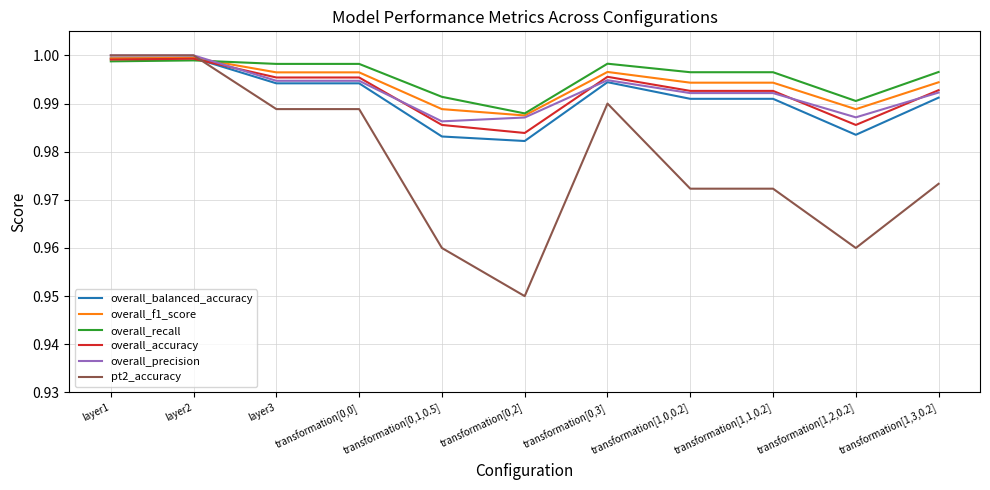

What is the sum of the overall_f1_score values at transformation[1,0,0.2] and transformation[0,3]?

2.0